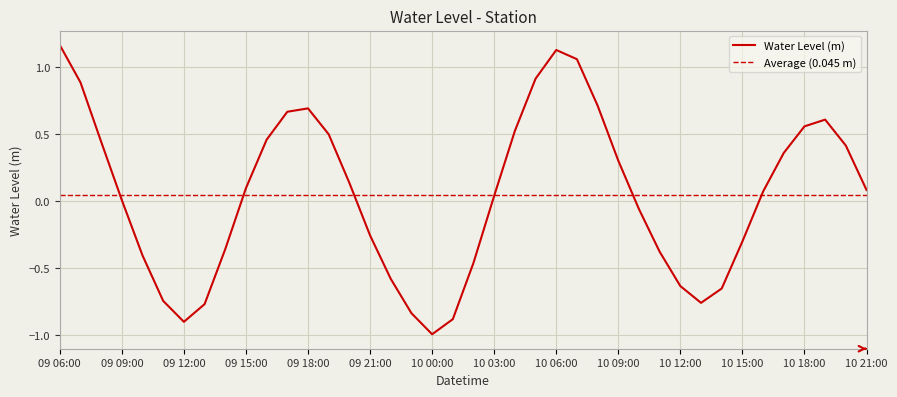

What is the maximum value shown in the chart?

1.2